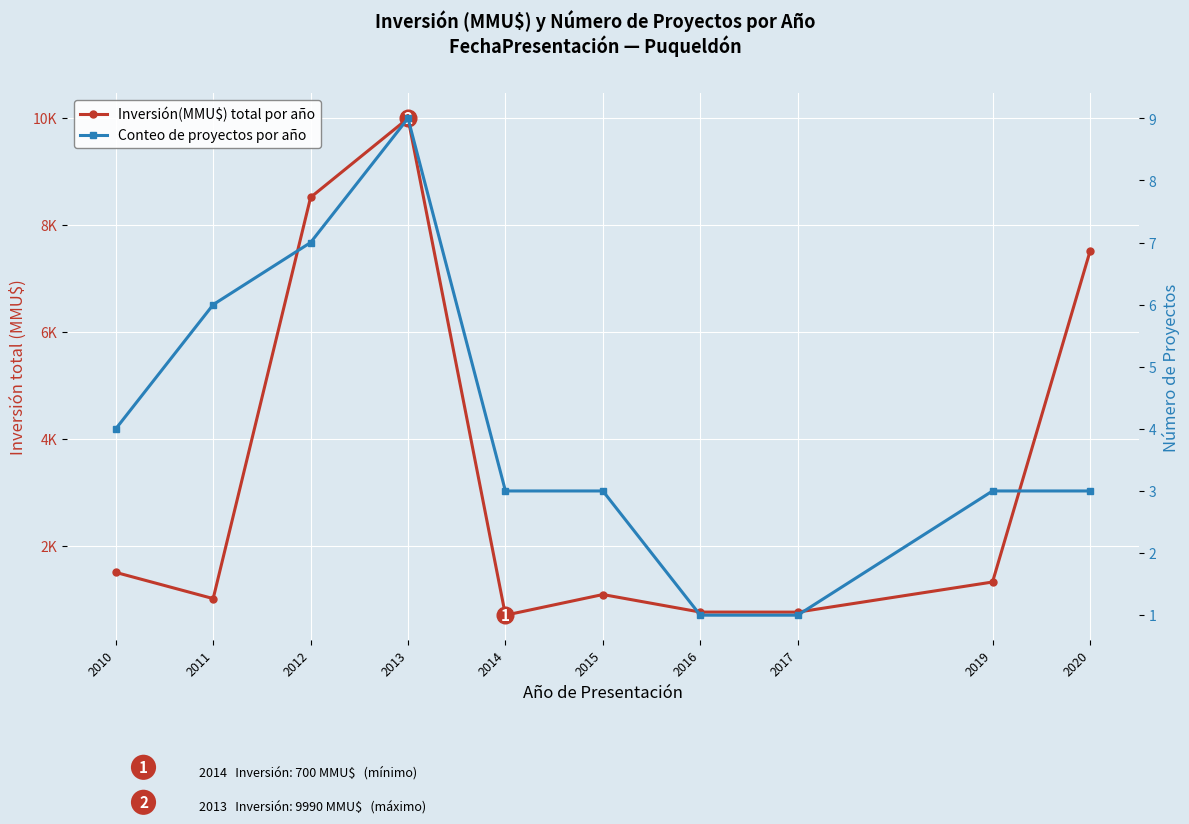

What is the lowest value of the Conteo de proyectos por año series?

1